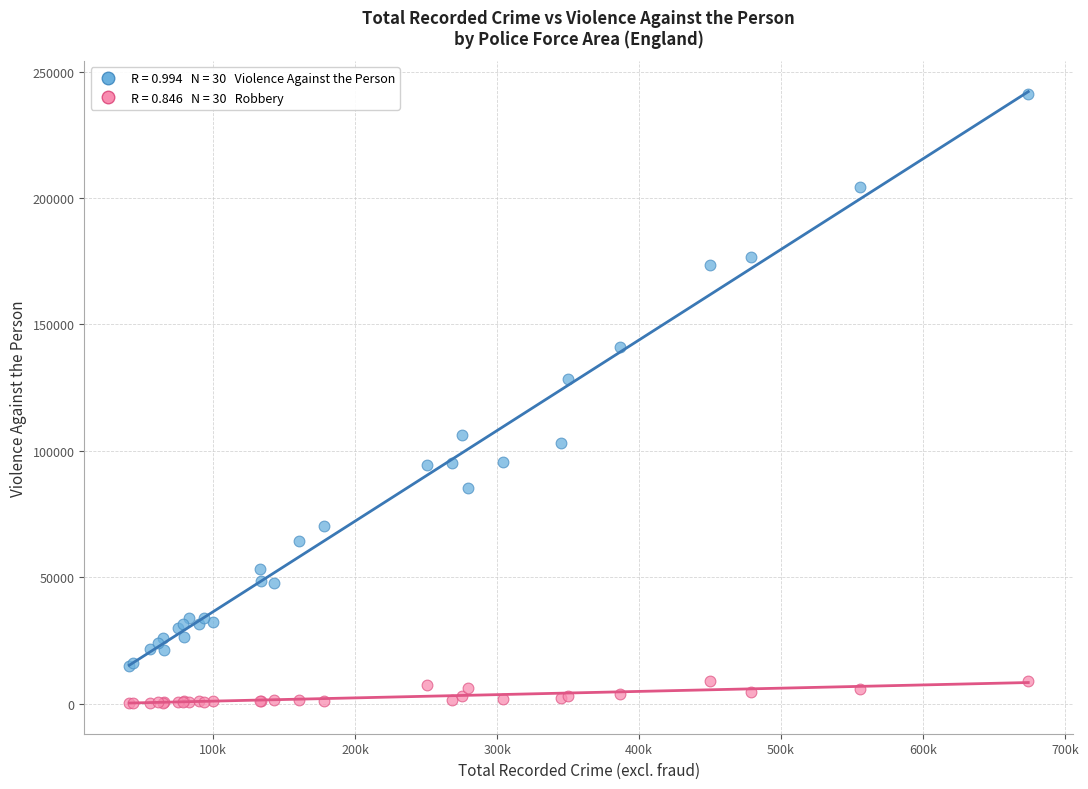

Across all series, what Y value is closest to 120587?

128405